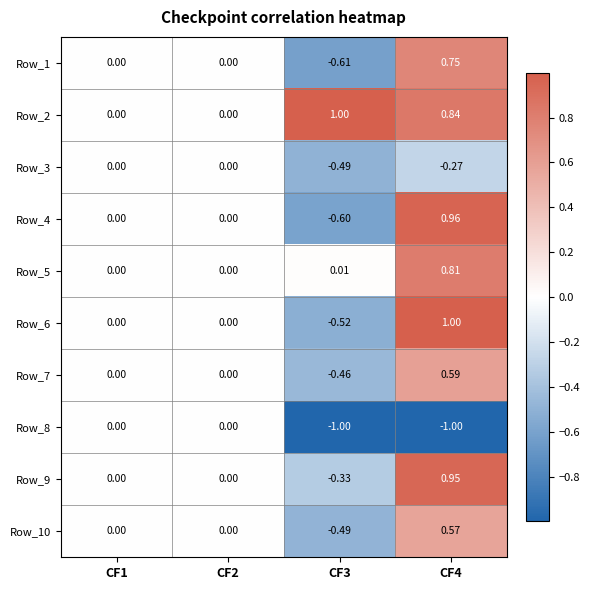

Is the value of Row_5 at CF2 greater than the value of Row_1 at CF4?

No